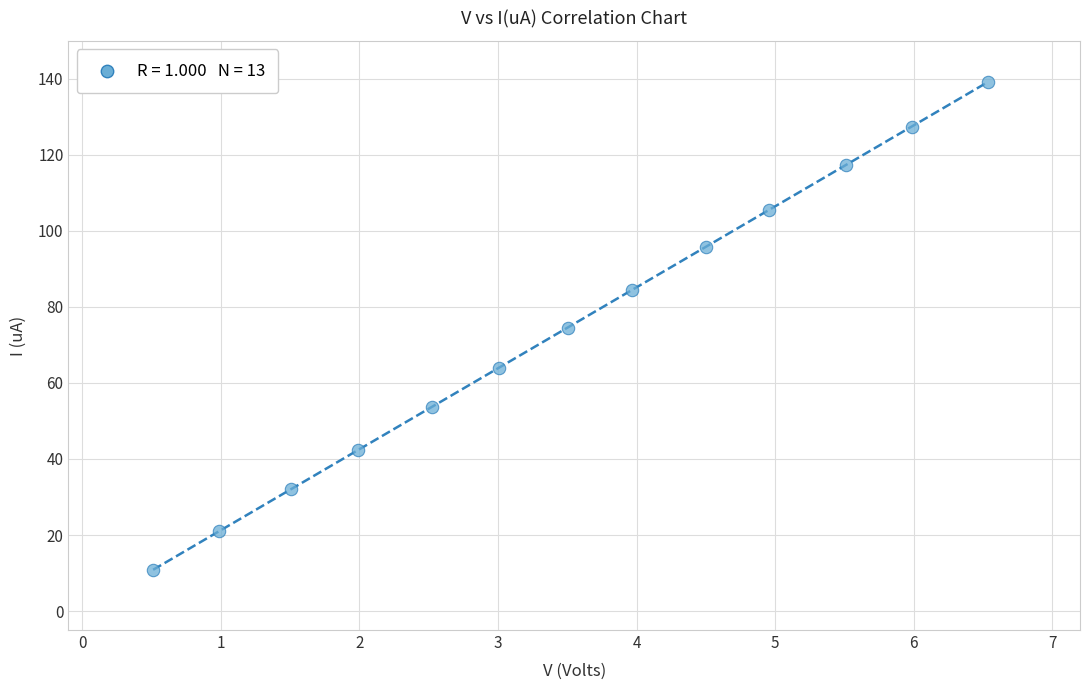

What is the range of Y values (max minus min)?

128.3